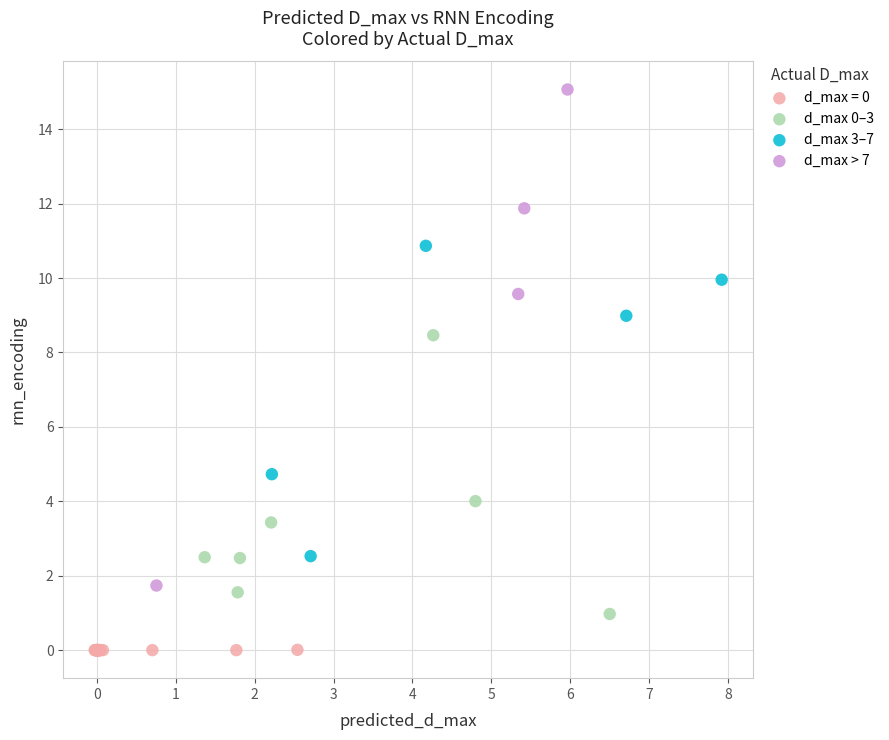

Which series has the widest spread of Y values?

d_max > 7